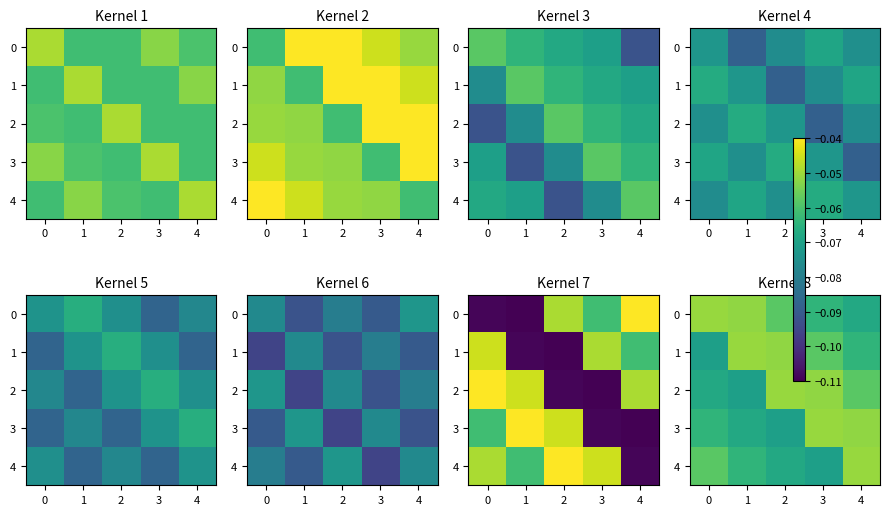

What is the average value of the 4 series?

-0.1